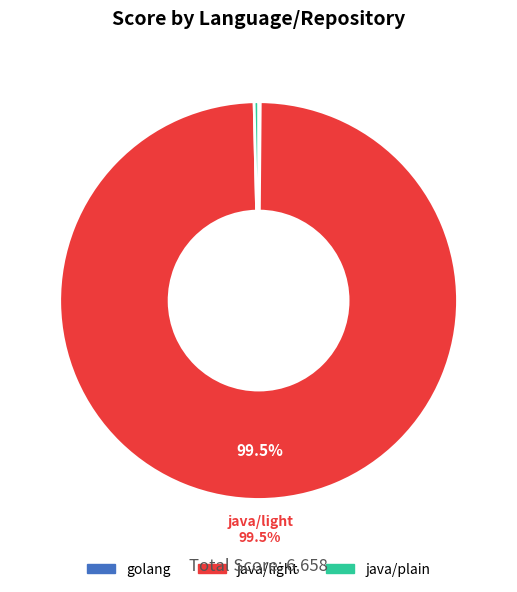

Does any single category account for the majority?

Yes